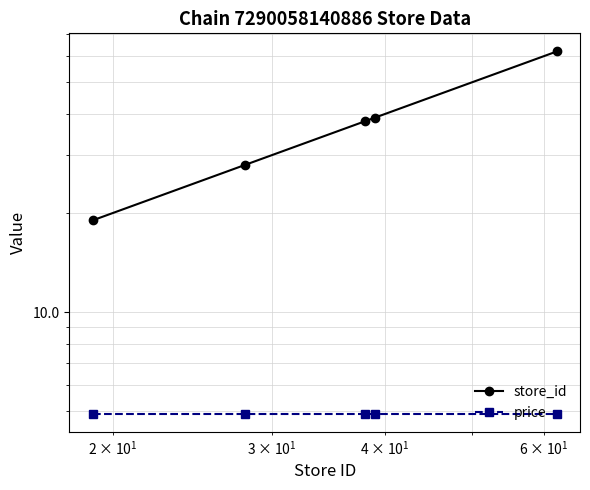

At how many categories does at least one series exceed 27?

4